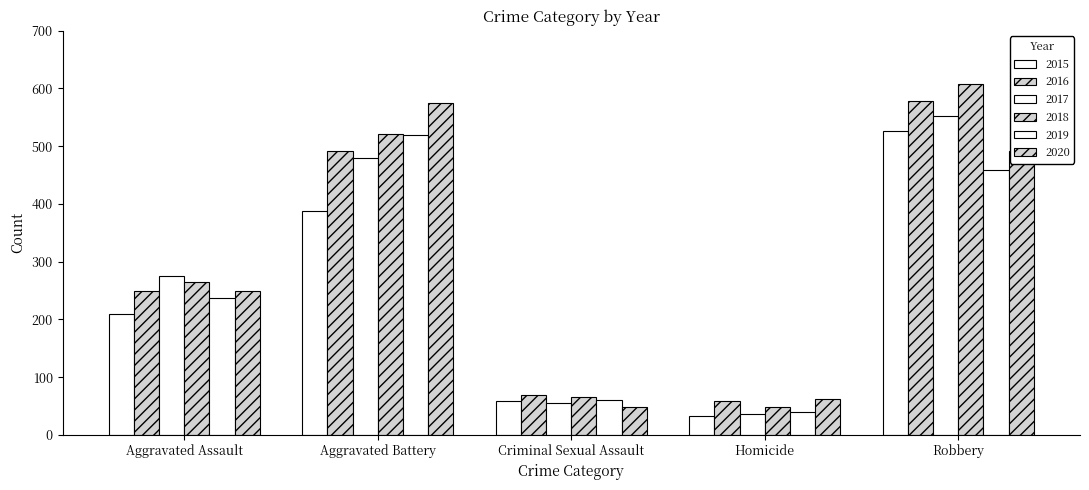

At which label does 2015 reach its minimum?

Homicide